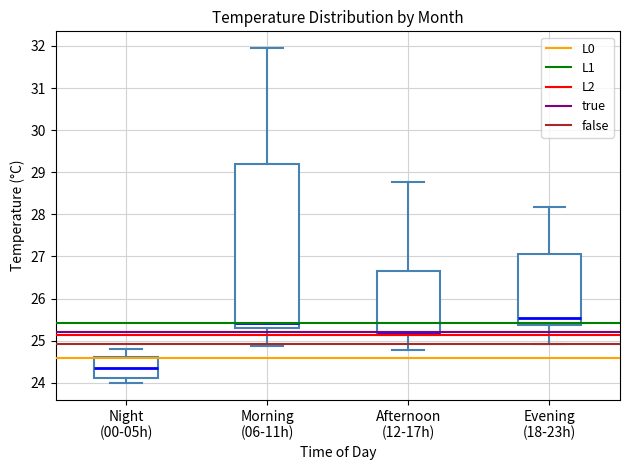

Reading left to right, read every box against the y-axis: the position of its median line, the range the box covers, and the ends of its whiskers. The values are not printed on the chart, so give them approximately, as read against the axis.

Night (00-05h): median 24.4, box 24.1 to 24.6, whiskers 24.0 to 24.8
Morning (06-11h): median 25.4, box 25.3 to 29.2, whiskers 24.9 to 32.0
Afternoon (12-17h): median 25.2, box 25.1 to 26.7, whiskers 24.8 to 28.8
Evening (18-23h): median 25.5, box 25.4 to 27.1, whiskers 24.9 to 28.2